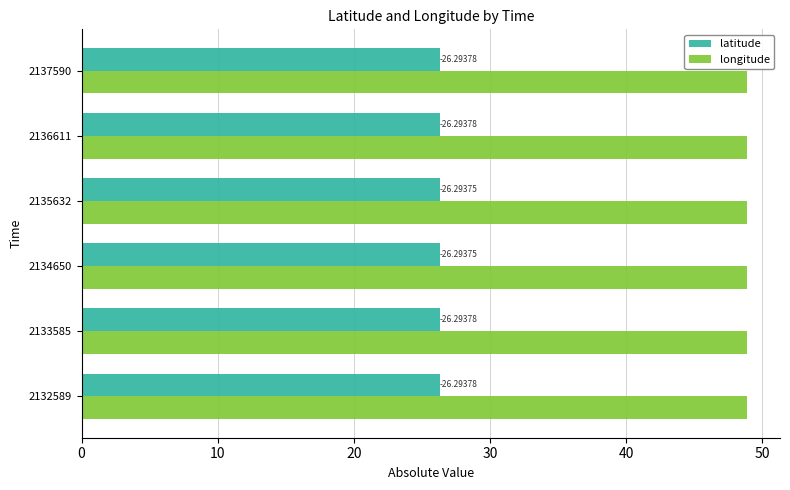

At how many categories does at least one series exceed 35?

6